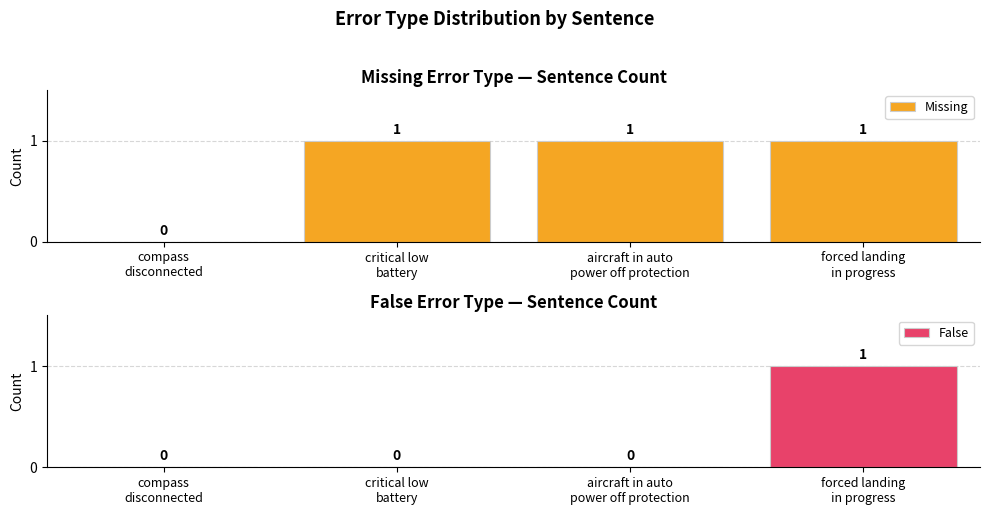

What is the approximate value of Missing at critical low
battery?

1